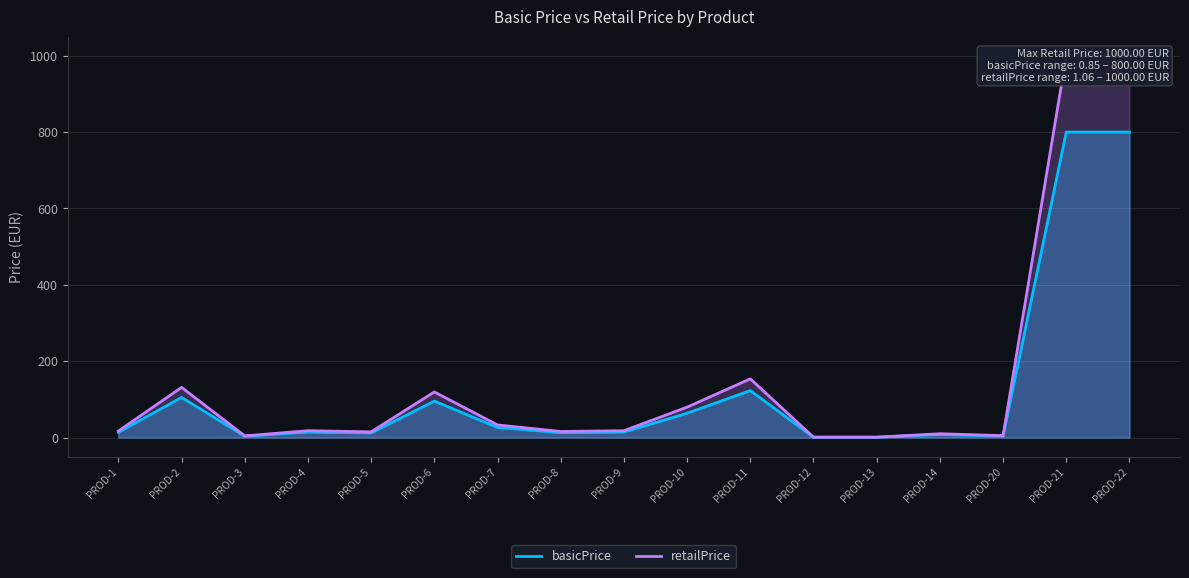

At which label does basicPrice reach its minimum?

PROD-12